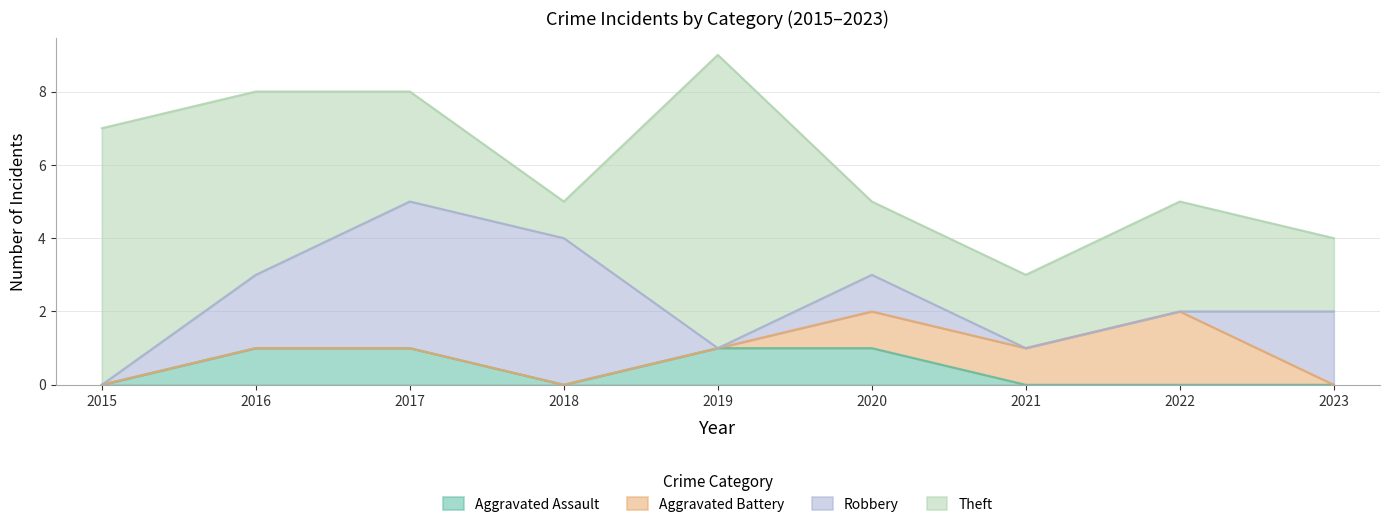

Which label corresponds to the largest value in the chart?

2019